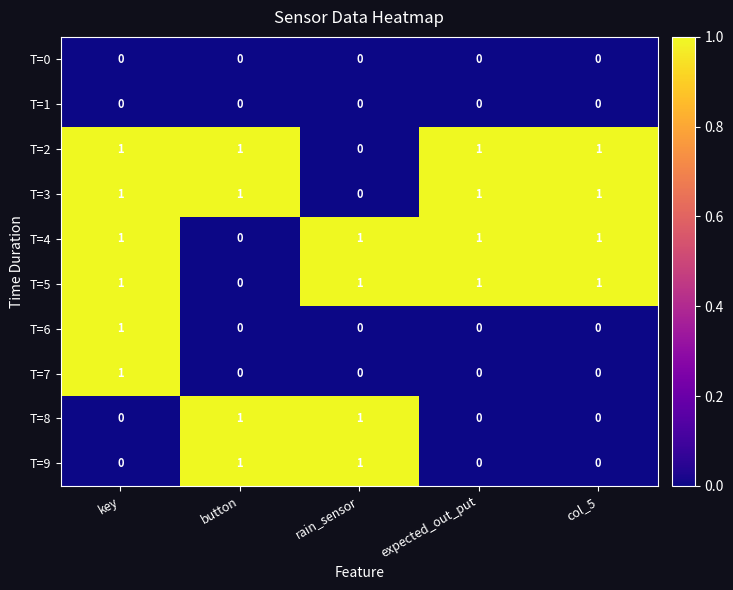

What is the sum of all T=2 values?

4